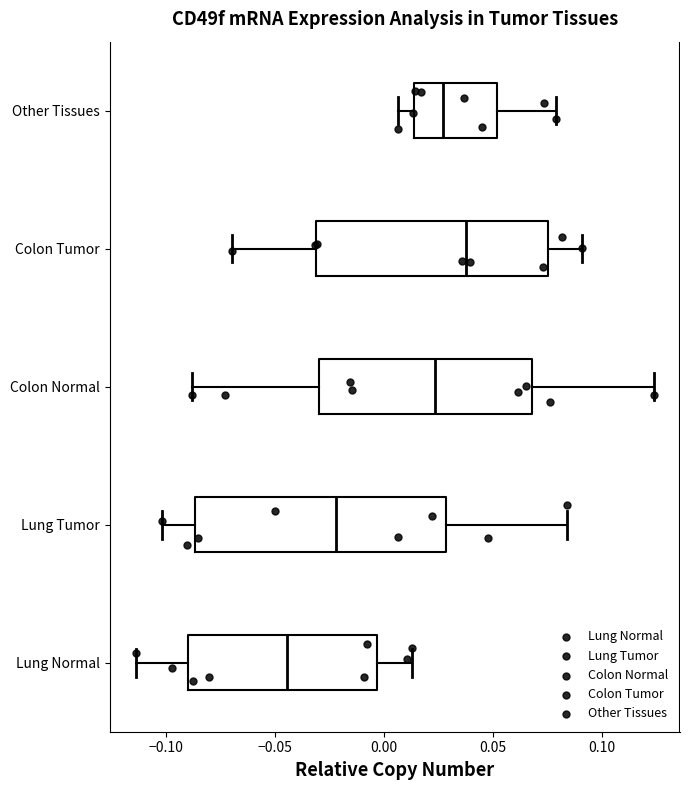

Which box's median line is the furthest to the left?

Lung Normal